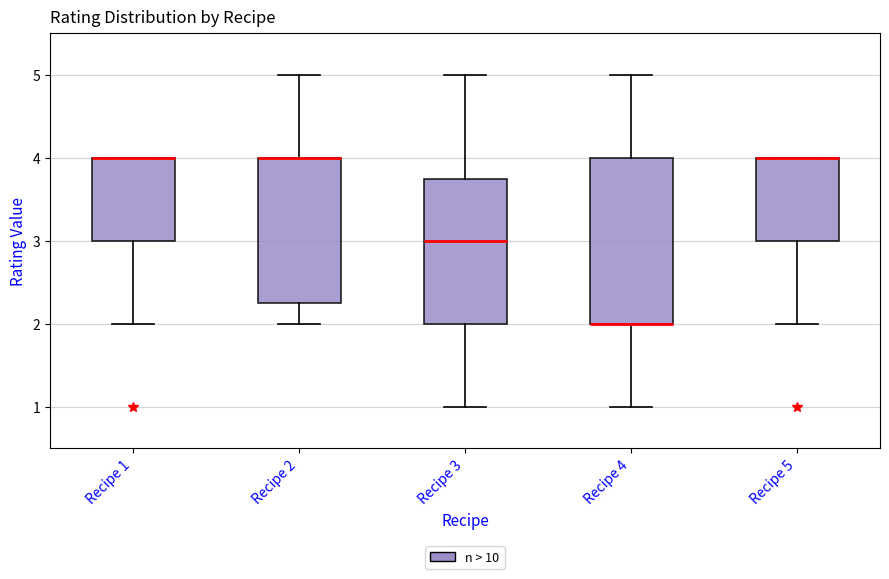

Reading left to right, read every box against the y-axis: the position of its median line, the range the box covers, and the ends of its whiskers. The values are not printed on the chart, so give them approximately, as read against the axis.

Recipe 1: median 4.0 (drawn on the box's upper edge), box 3.0 to 4.0, whiskers 2.0 to 4.0
Recipe 2: median 4.0 (drawn on the box's upper edge), box 2.3 to 4.0, whiskers 2.0 to 5.0
Recipe 3: median 3.0, box 2.0 to 3.8, whiskers 1.0 to 5.0
Recipe 4: median 2.0 (drawn on the box's lower edge), box 2.0 to 4.0, whiskers 1.0 to 5.0
Recipe 5: median 4.0 (drawn on the box's upper edge), box 3.0 to 4.0, whiskers 2.0 to 4.0